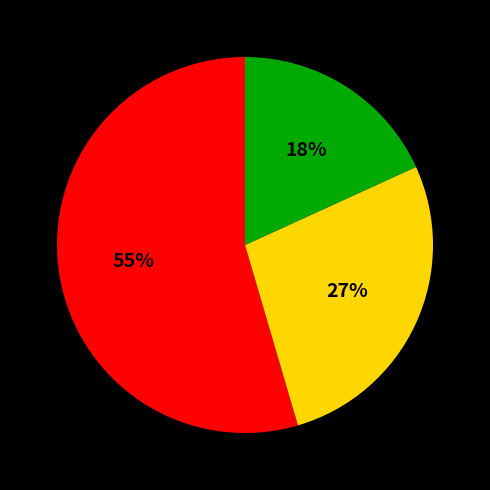

Is there any slice that represents more than half of the pie?

Yes